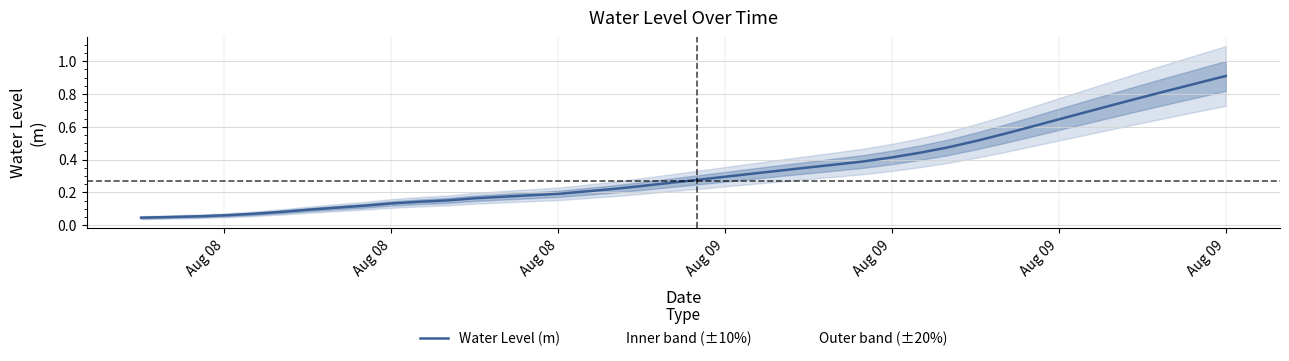

How many data points does each series have?

40